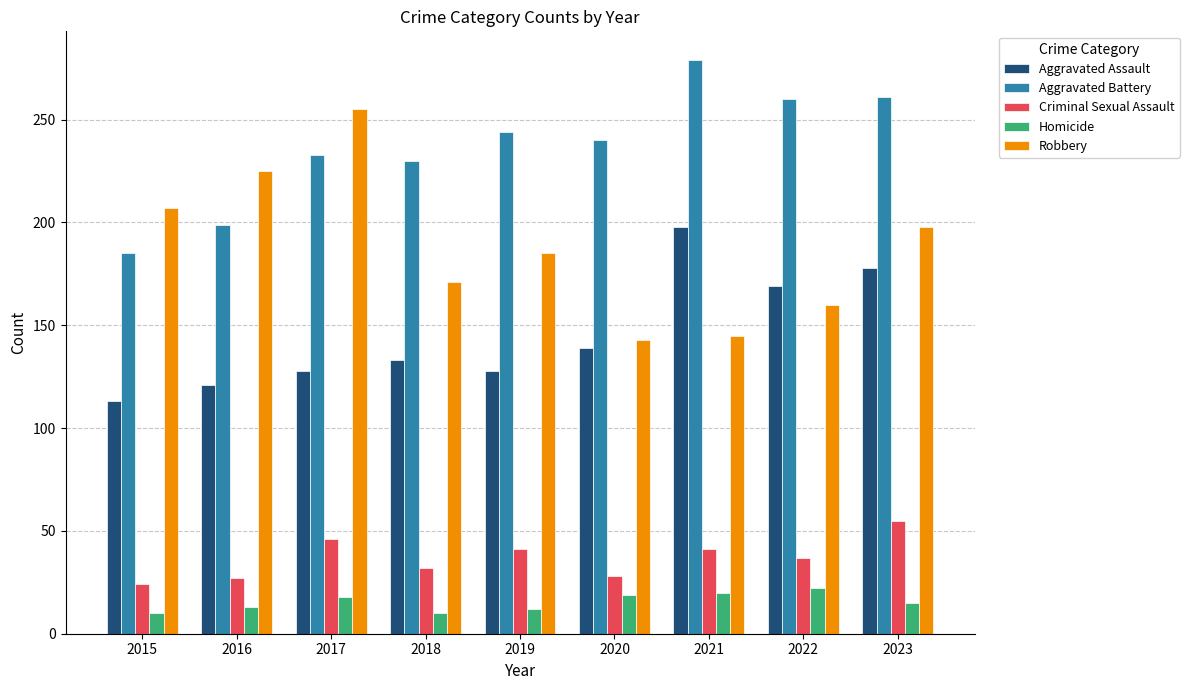

What is the value of the Criminal Sexual Assault bar at the 8th from the left?

37